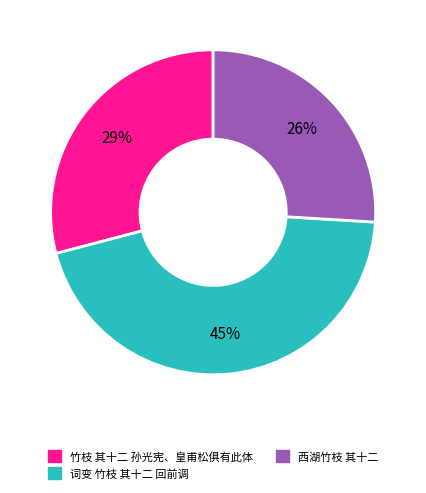

To the nearest percent, what is the difference between the 西湖竹枝 其十二 and 竹枝 其十二 孙光宪、皇甫松俱有此体 slice percentages?

3%